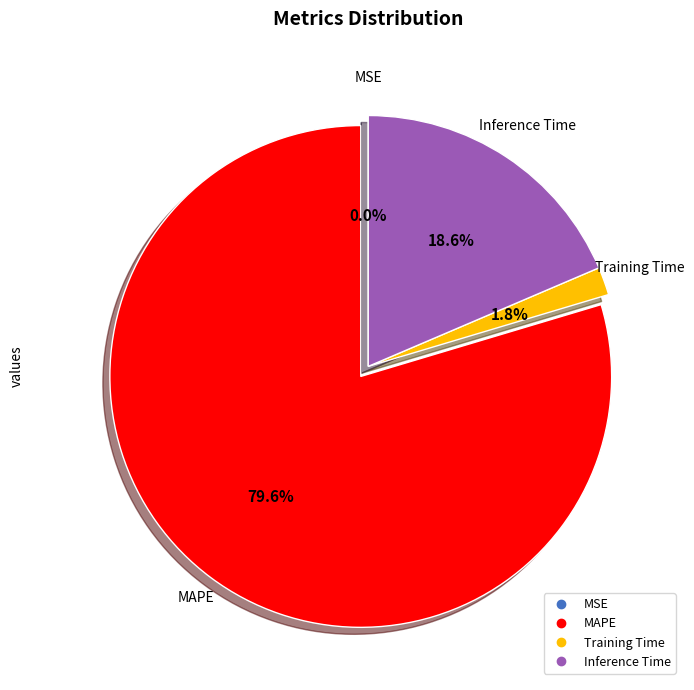

Is it true that Training Time is 8% of the pie?

False